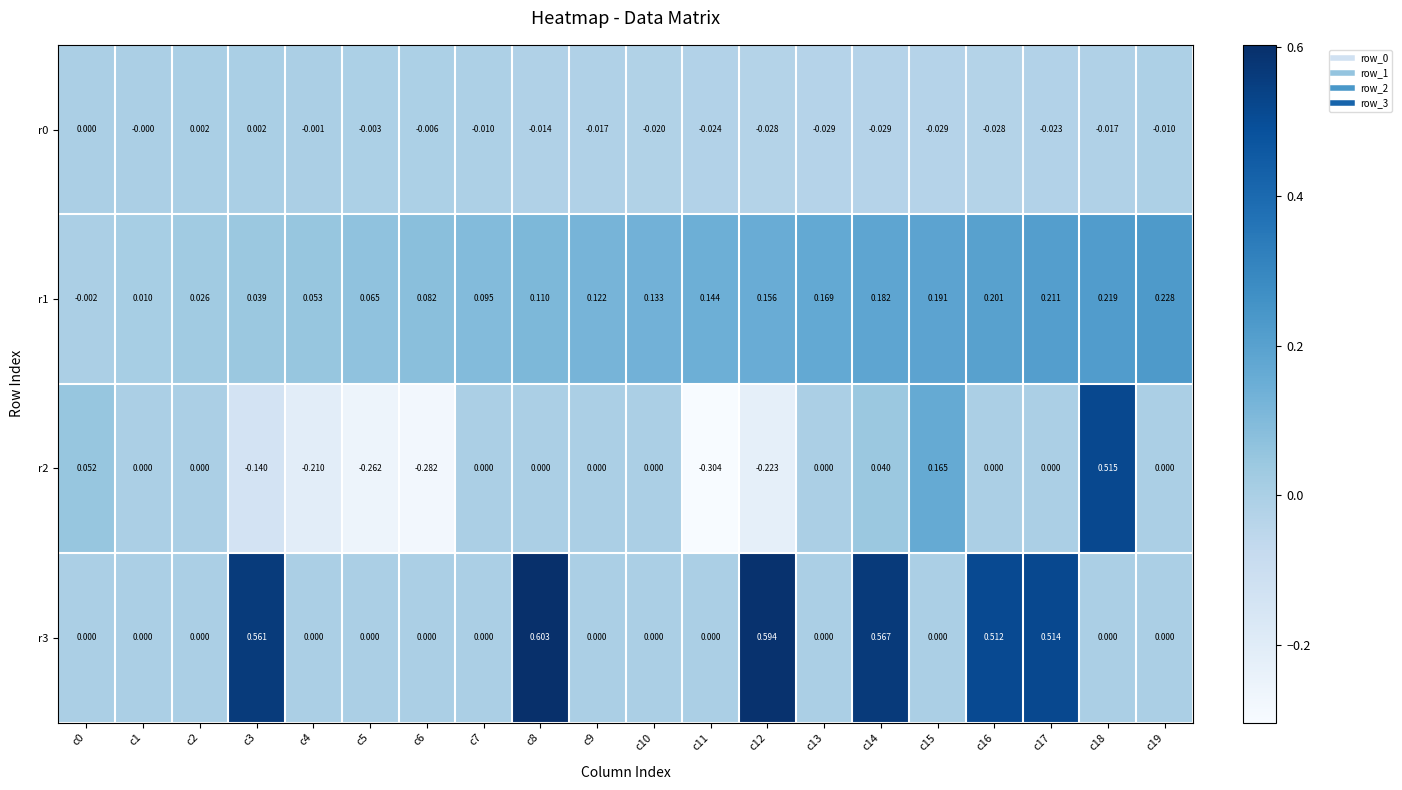

Which series has the widest spread of values?

r2